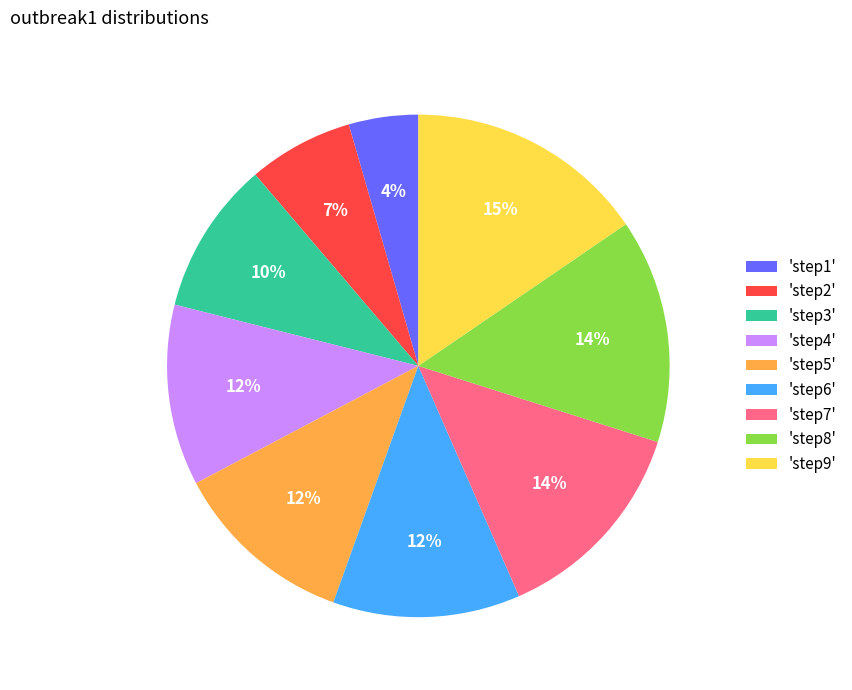

Is there any slice that represents more than half of the pie?

No